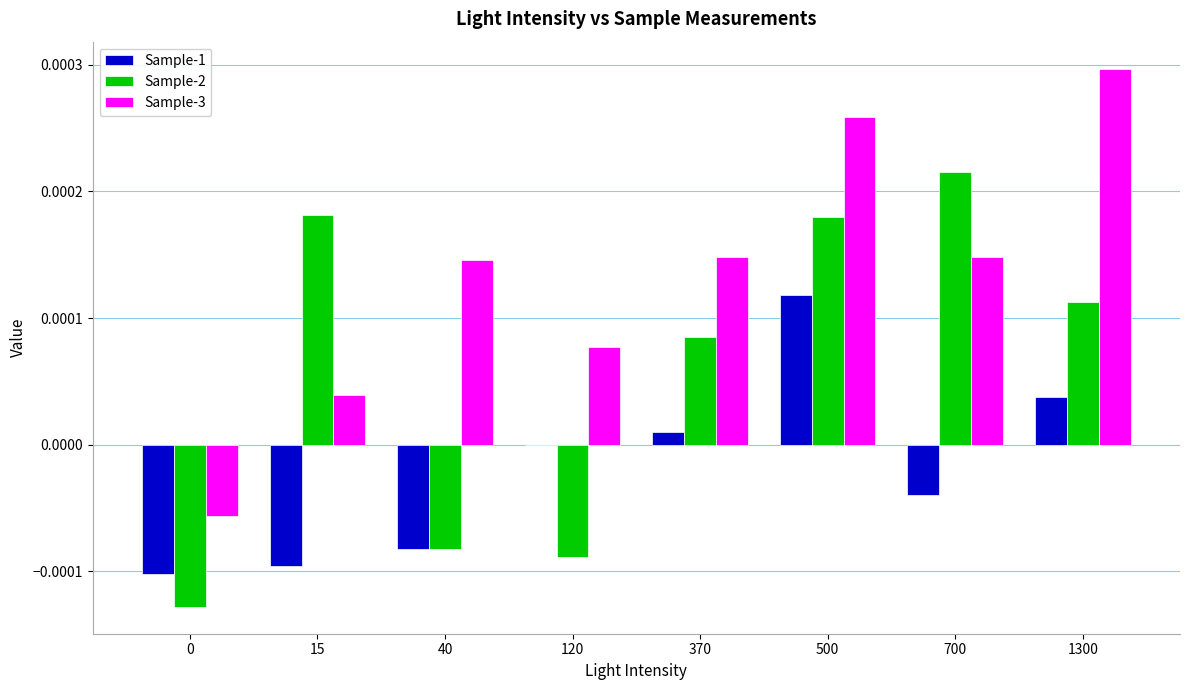

The Sample-3 series shows 0.0 at 500. True or false?

True